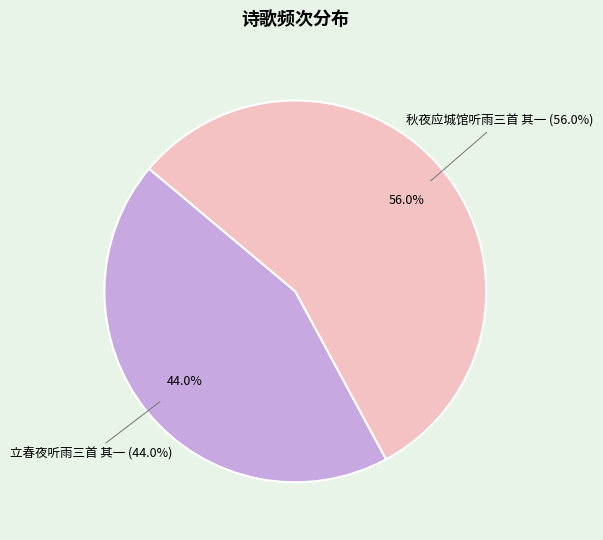

To the nearest percent, what is the difference between the largest and smallest slice percentages?

12%